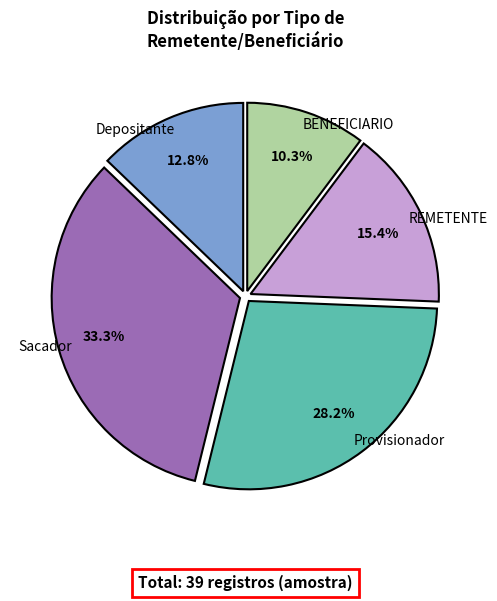

Rank the categories by value from highest to lowest.

Sacador, Provisionador, REMETENTE, Depositante, BENEFICIARIO